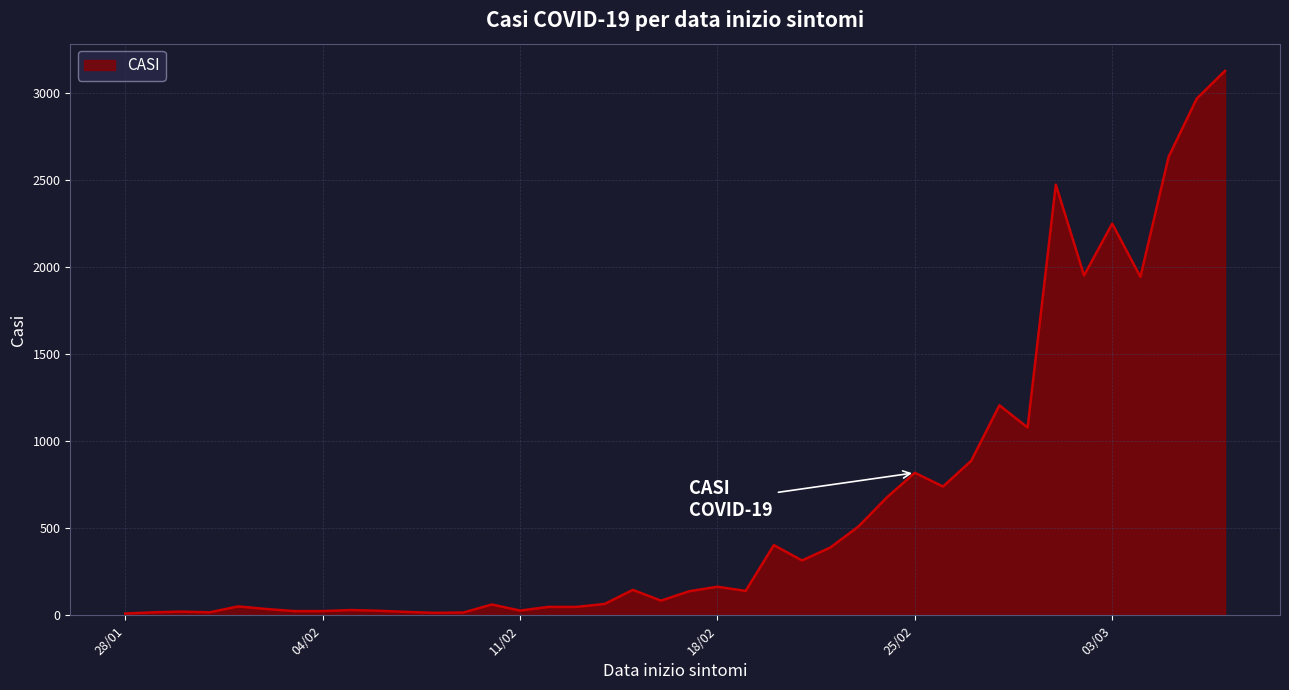

What is the greatest value displayed?

3129